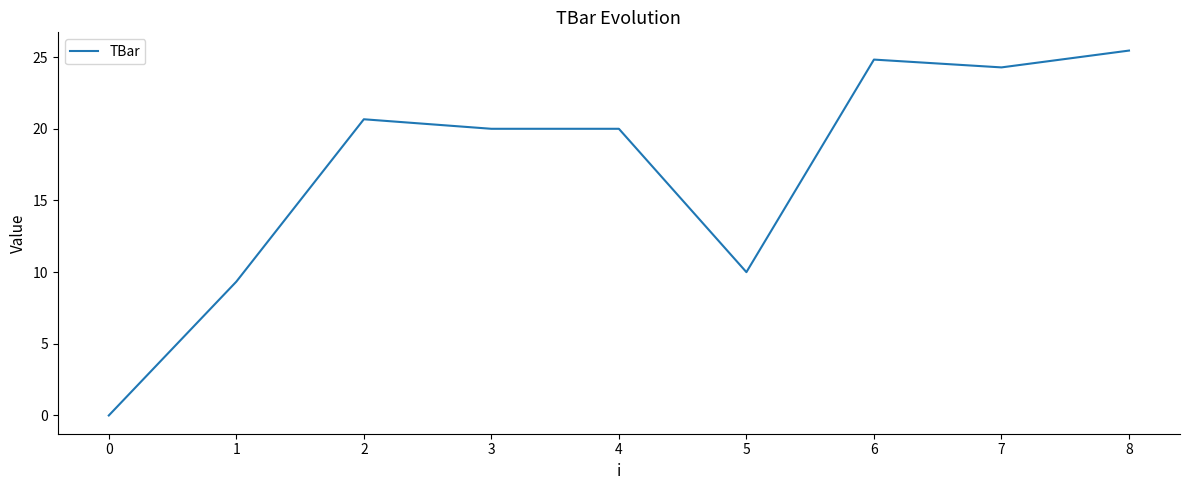

Which category has the highest value across all series?

8